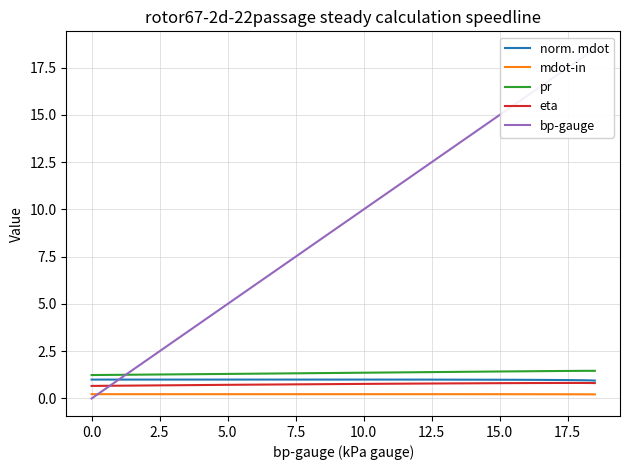

True or false: mdot-in and norm. mdot cross at least once.

False